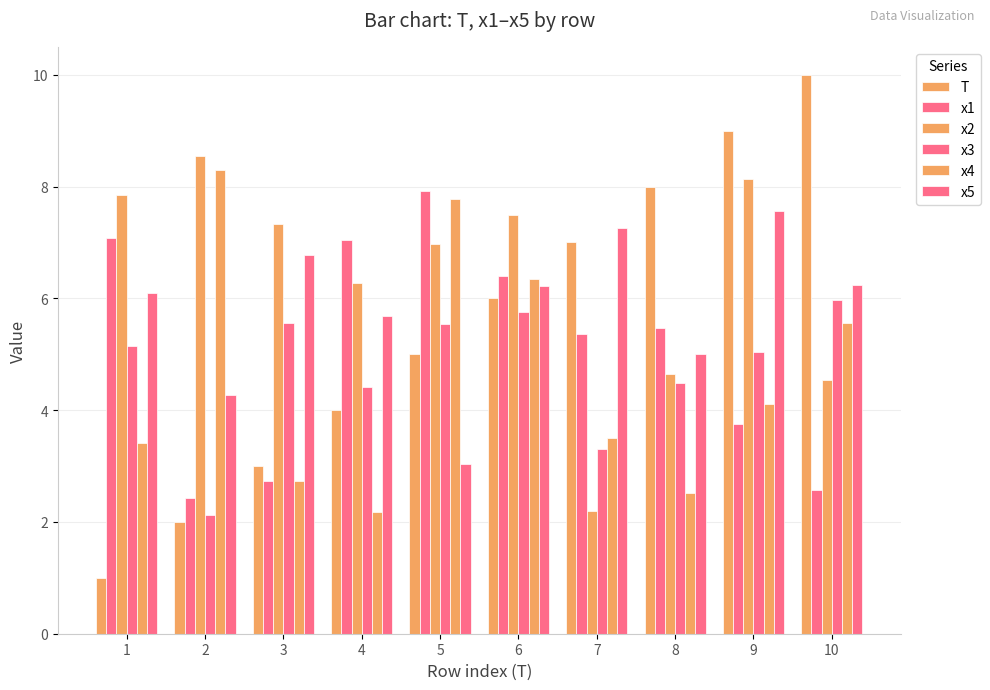

What is the spread (max minus min) of values at 7?

5.1